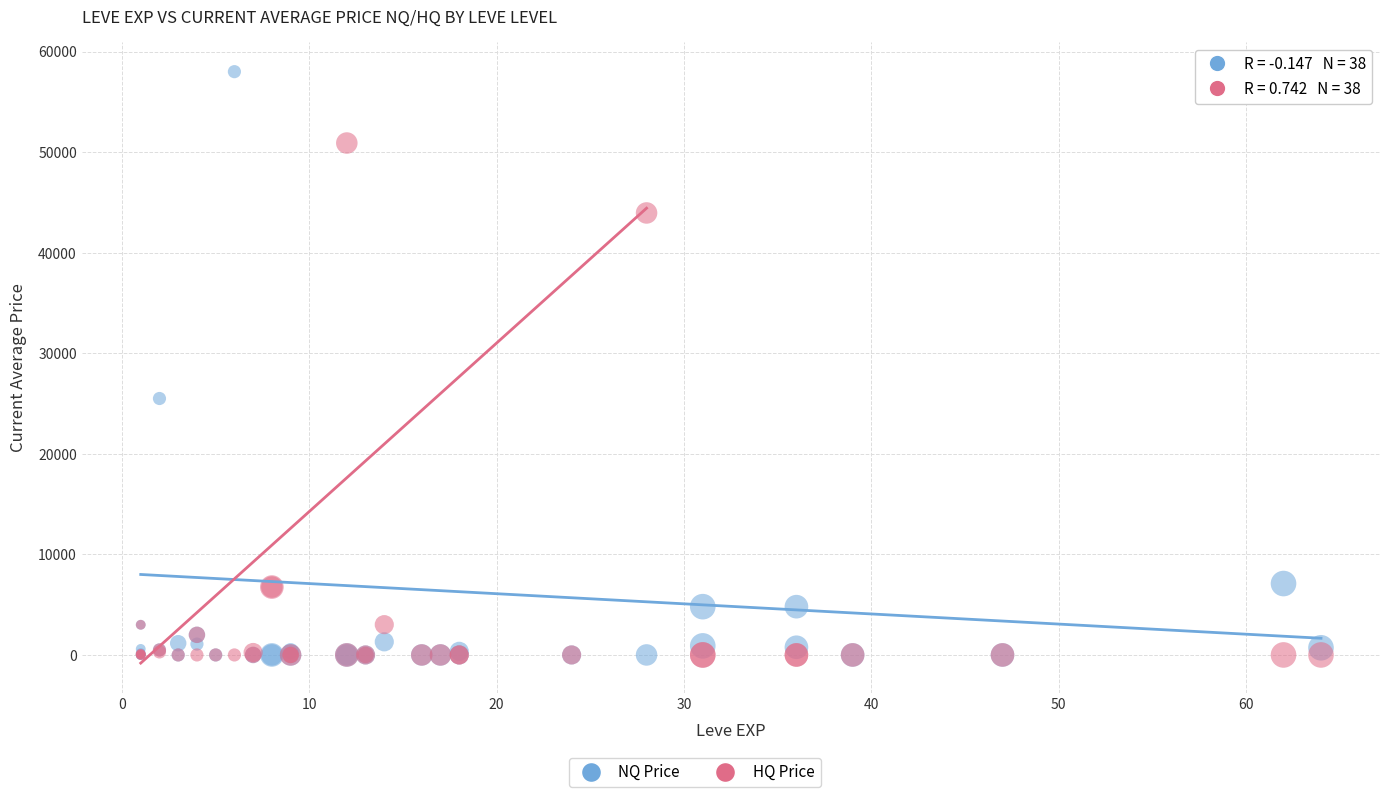

Which series reaches the maximum Y coordinate?

NQ Price